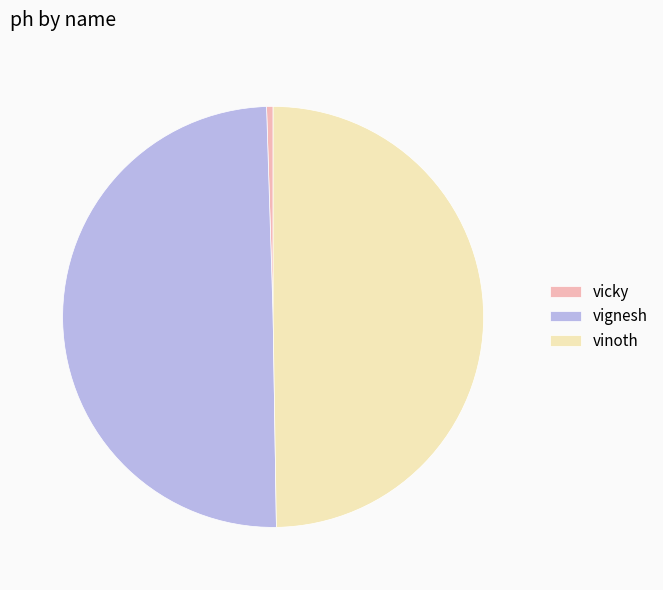

How many segments does this pie chart have?

3